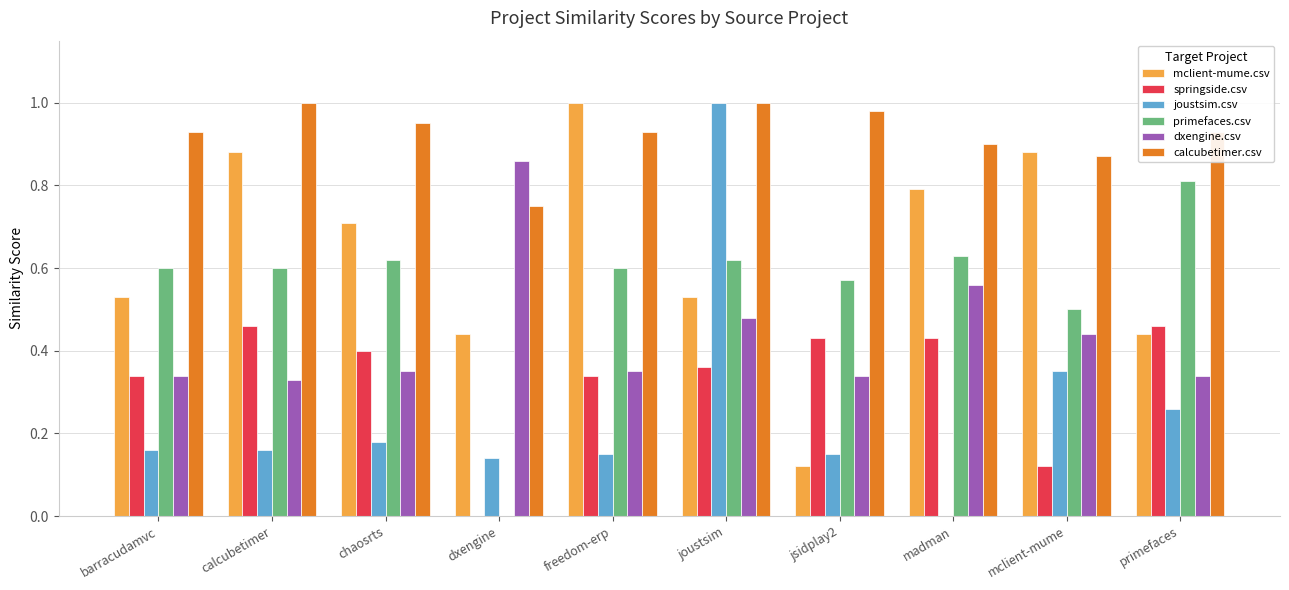

The value of joustsim.csv at joustsim is 1.0. True or false?

True